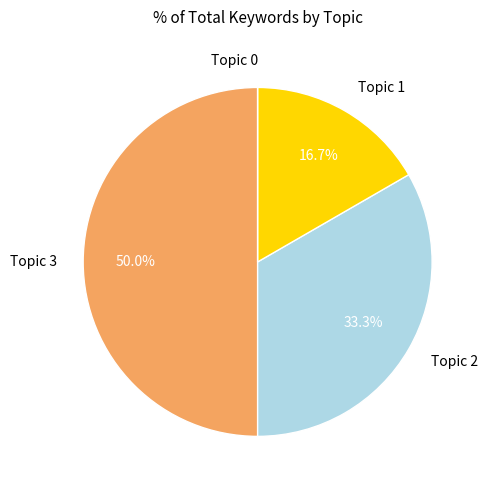

Which slice is the largest?

Topic 3